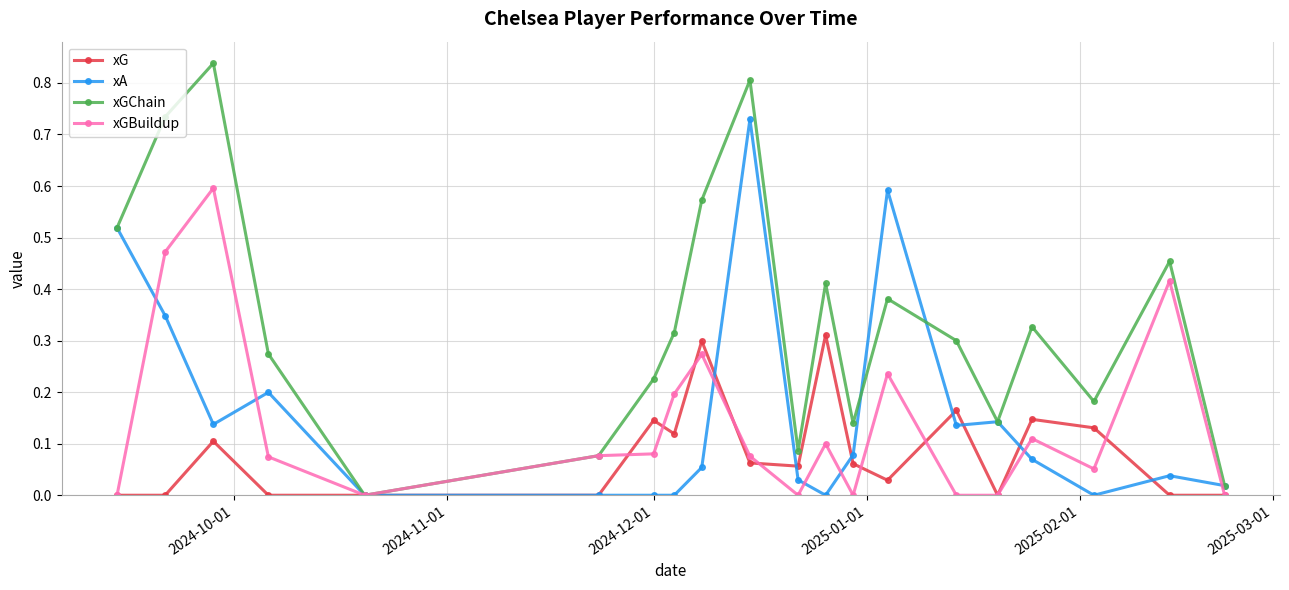

Which series has the largest range (max minus min)?

xGChain